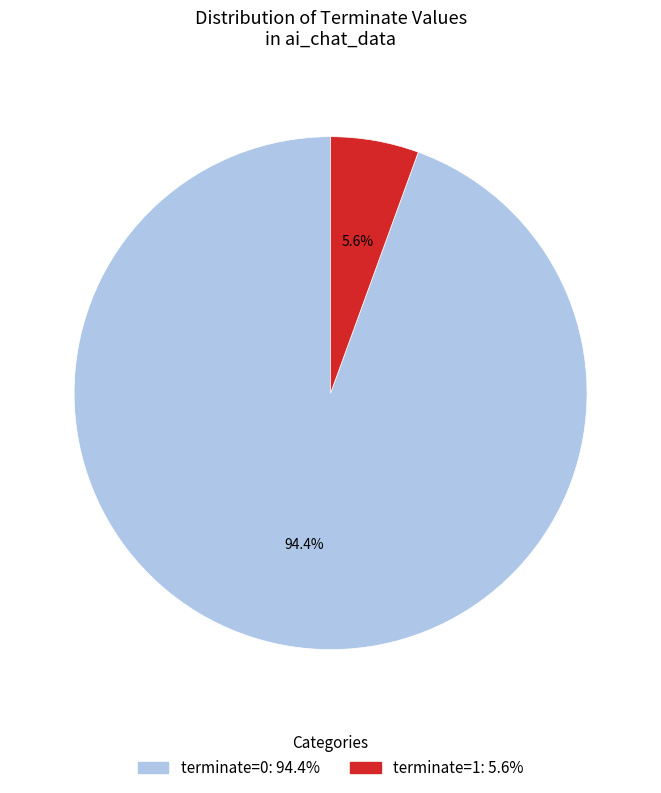

To the nearest percent, what is the average slice percentage?

50%